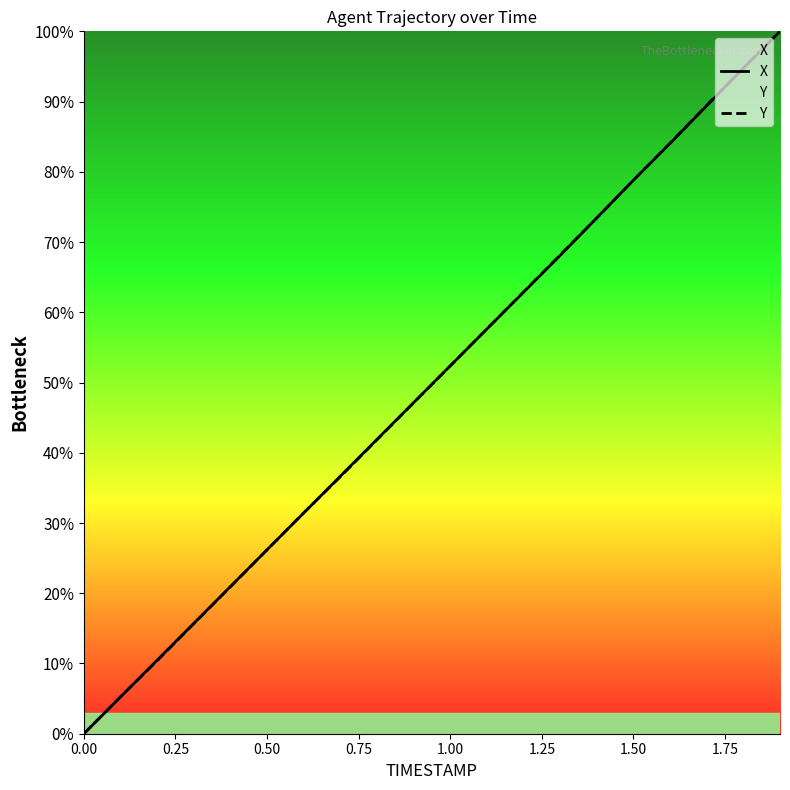

What is the difference between the highest and lowest values at 0.50?

0.0